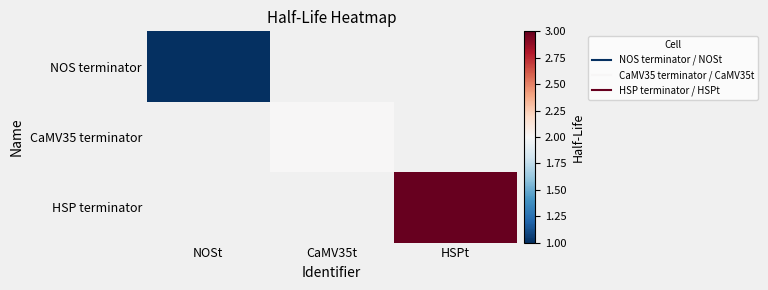

Reading right to left, extract all data points from this chart.

NOS terminator: HSPt=0	CaMV35t=0	NOSt=1
CaMV35 terminator: HSPt=0	CaMV35t=2	NOSt=0
HSP terminator: HSPt=3	CaMV35t=0	NOSt=0